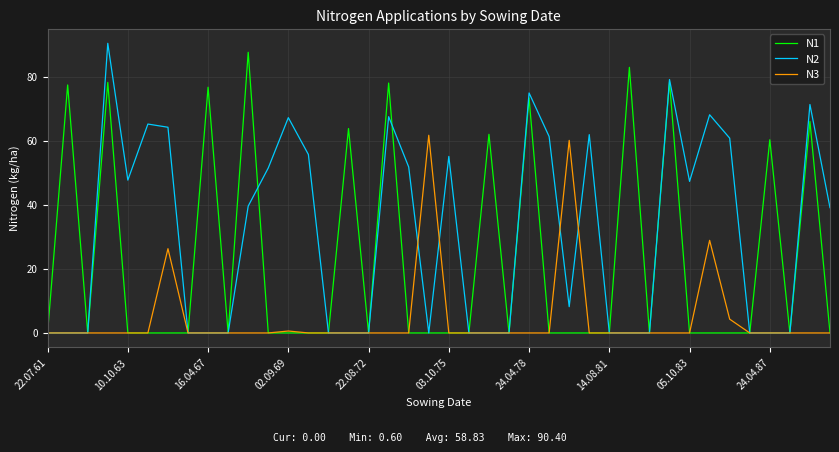

Rank the series by their average value, from lowest to highest.

N3, N1, N2